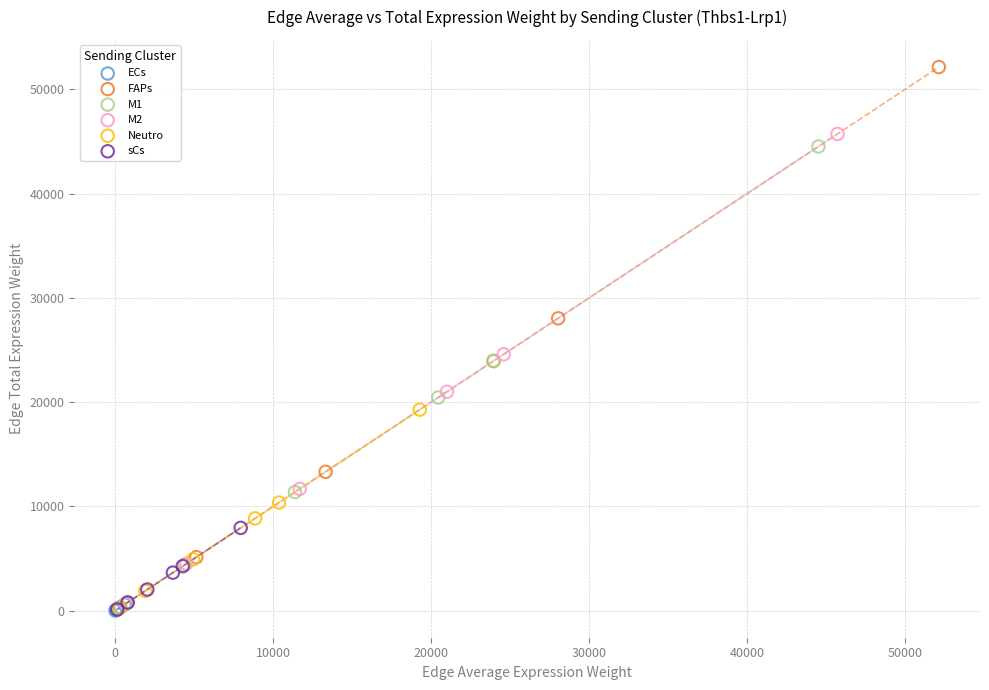

Which series contains the highest Y value?

FAPs